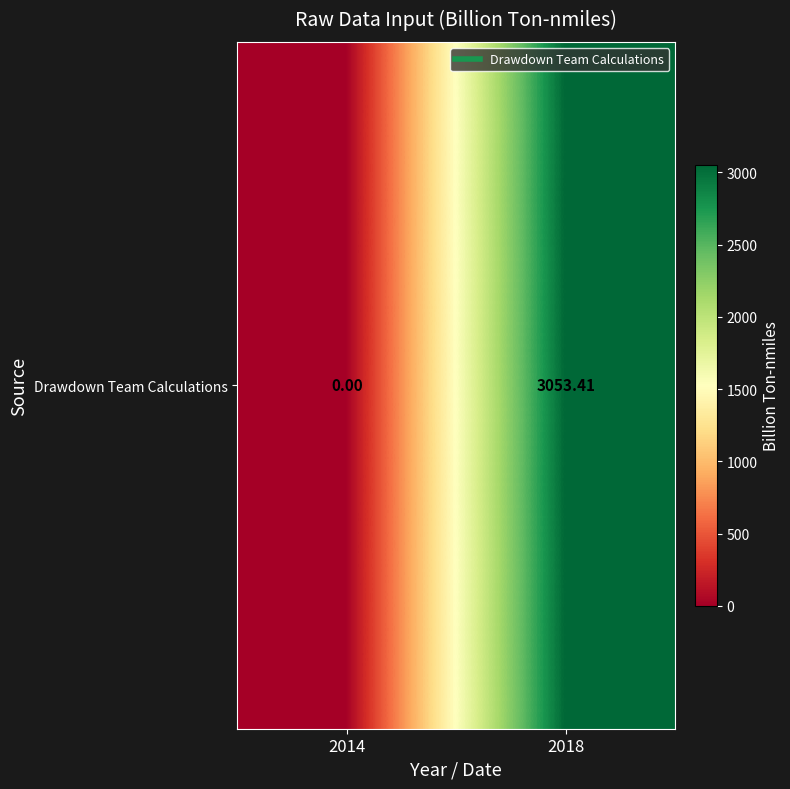

What is the change in value from 2014 to 2018?

+3053.4